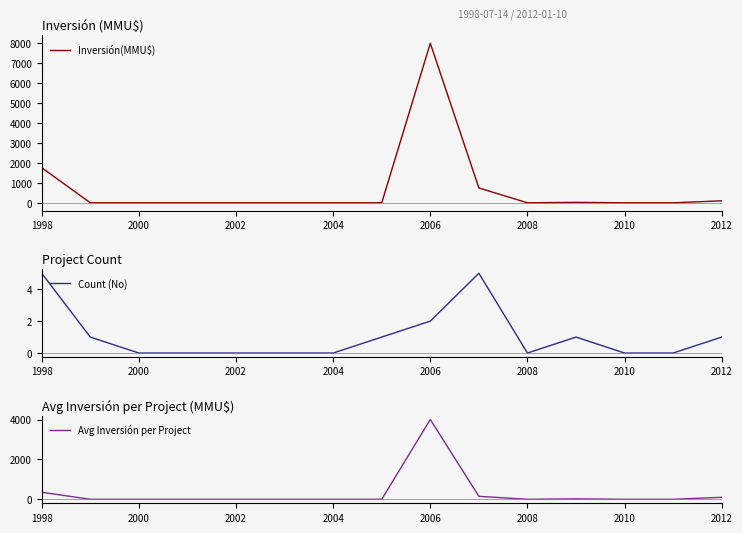

True or false: Inversión(MMU$) and Count (No) cross at least once.

True